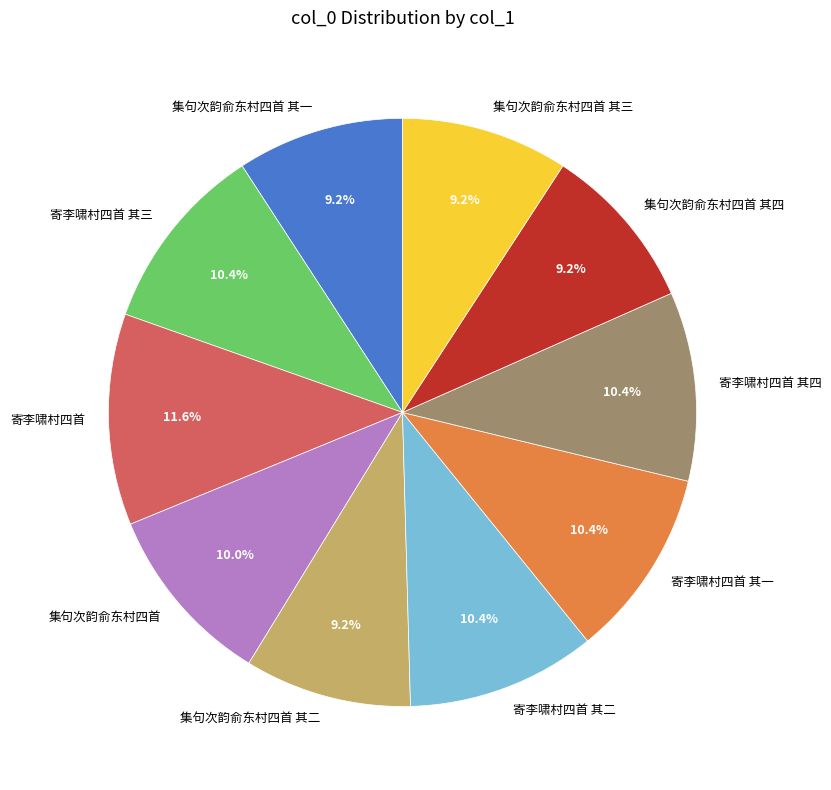

Approximately how many times larger is the value at 寄李啸村四首 其一 compared to 集句次韵俞东村四首 其三?

1.1